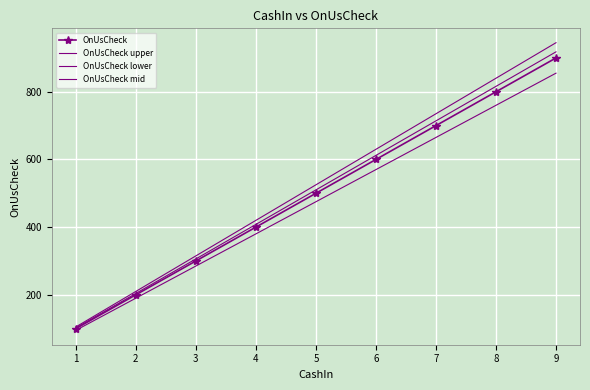

How many values in the OnUsCheck upper series are below 525?

4